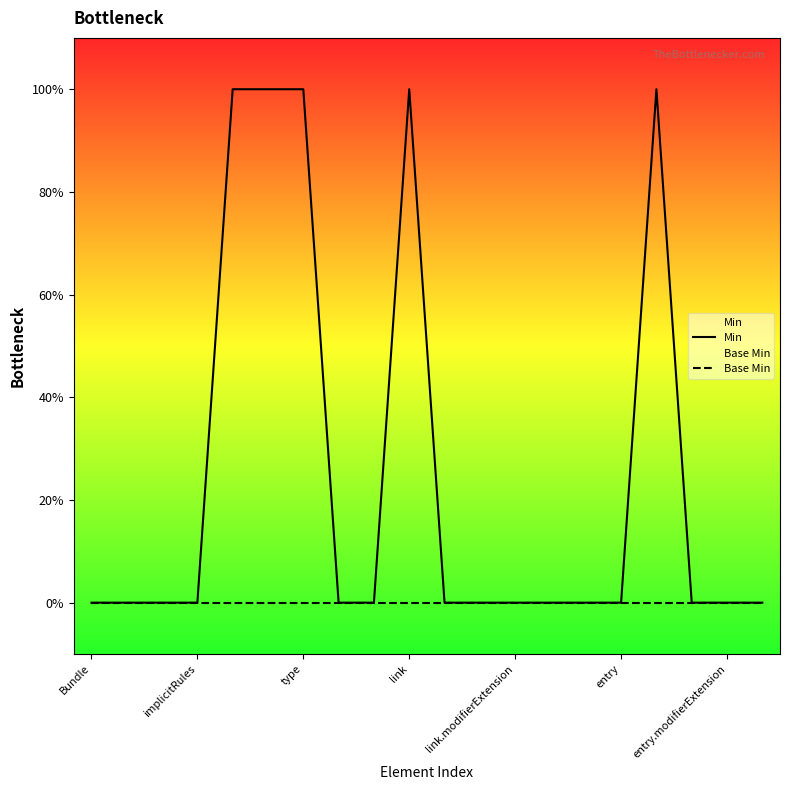

How many values in Min are above zero?

5